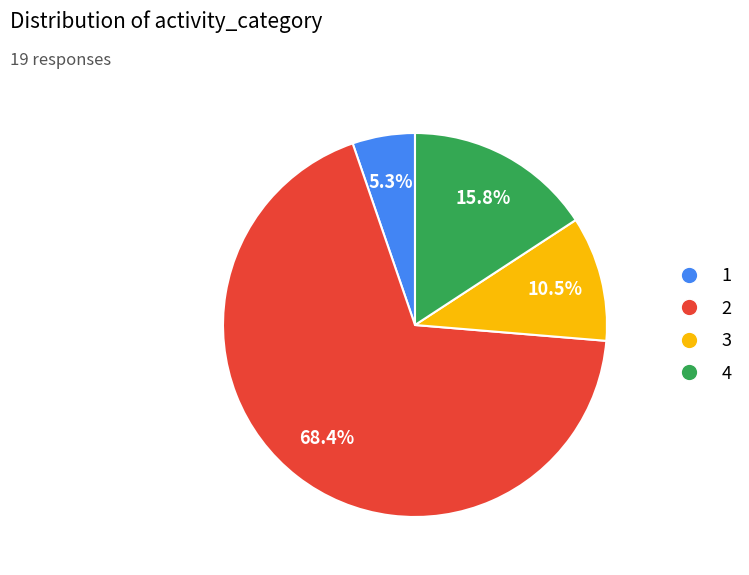

Which category has the smallest portion of the pie?

1